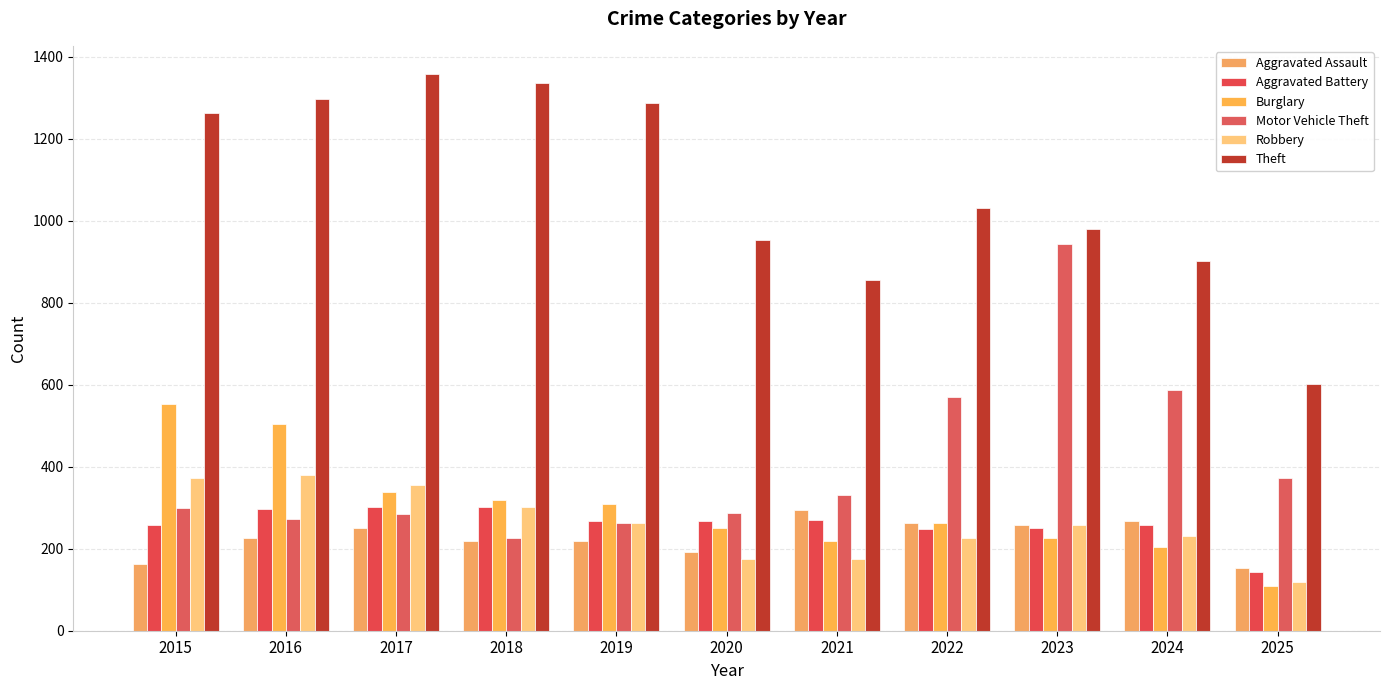

Between 2017 and 2019, which series saw the biggest shift?

Robbery